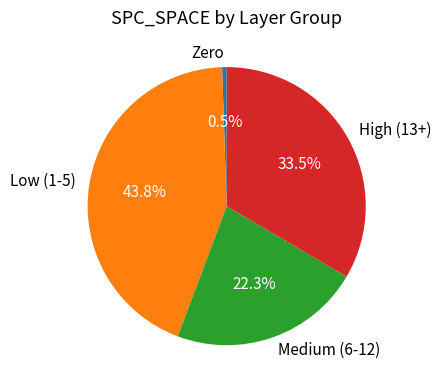

What percentage do Low (1-5) and Medium (6-12) together represent?

66.0%